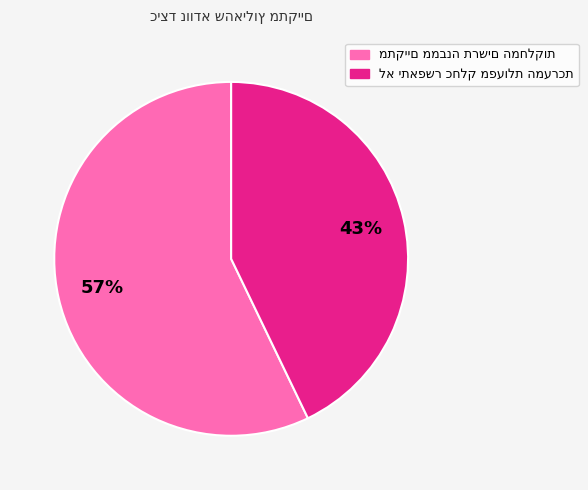

Is there any slice that represents more than half of the pie?

Yes